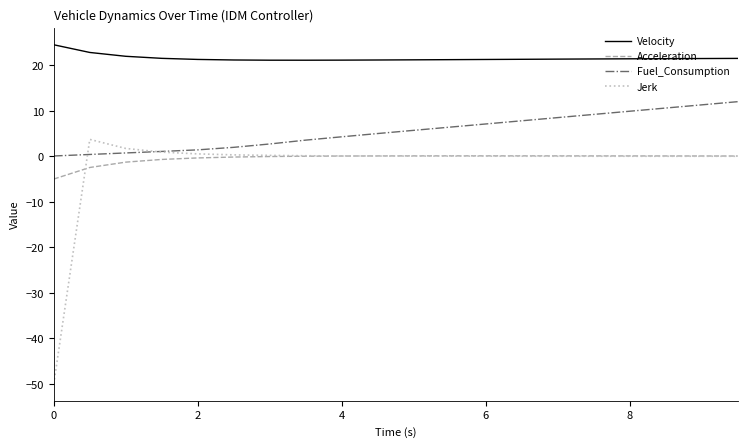

Which series has the widest spread of values?

Jerk